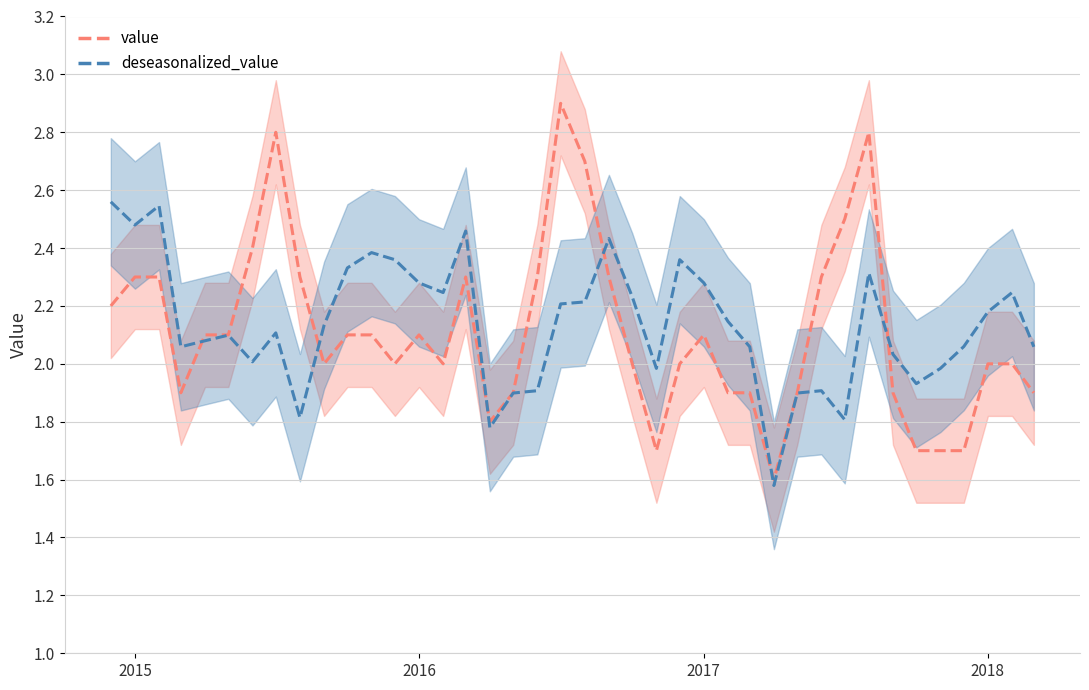

True or false: deseasonalized_value has a value of 0.6 at 32.

False